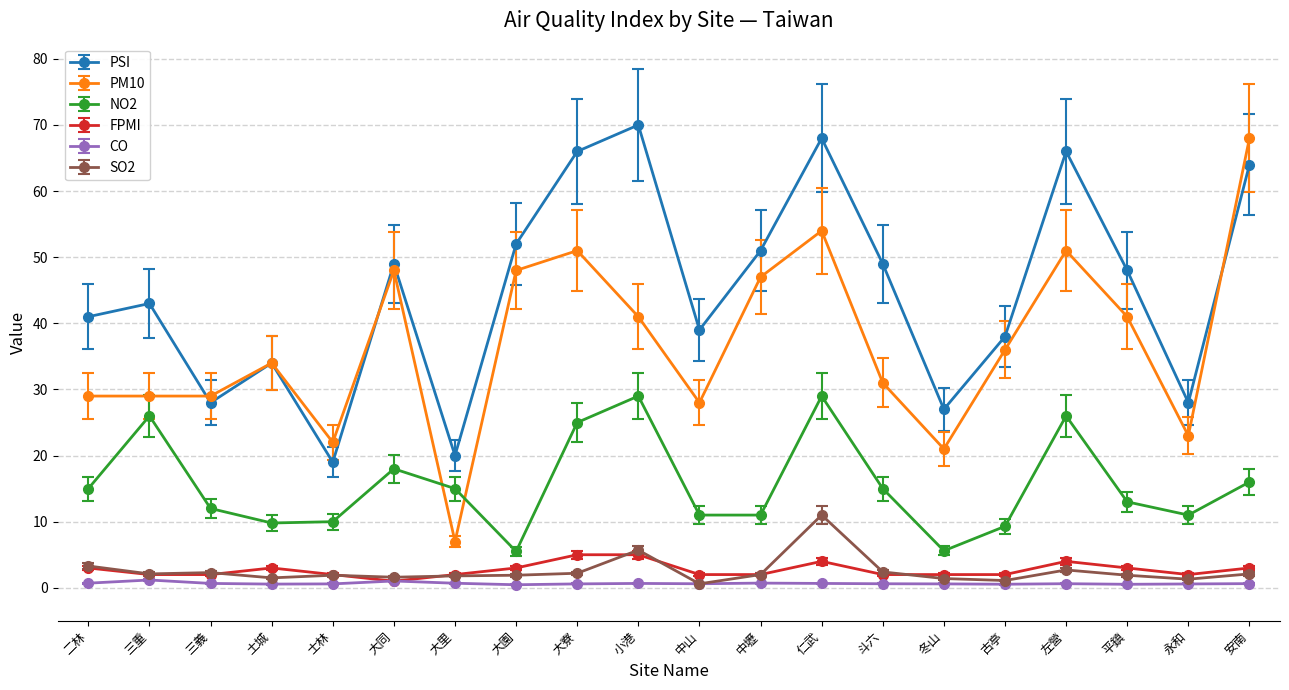

At which label is SO2 closest to 5?

小港